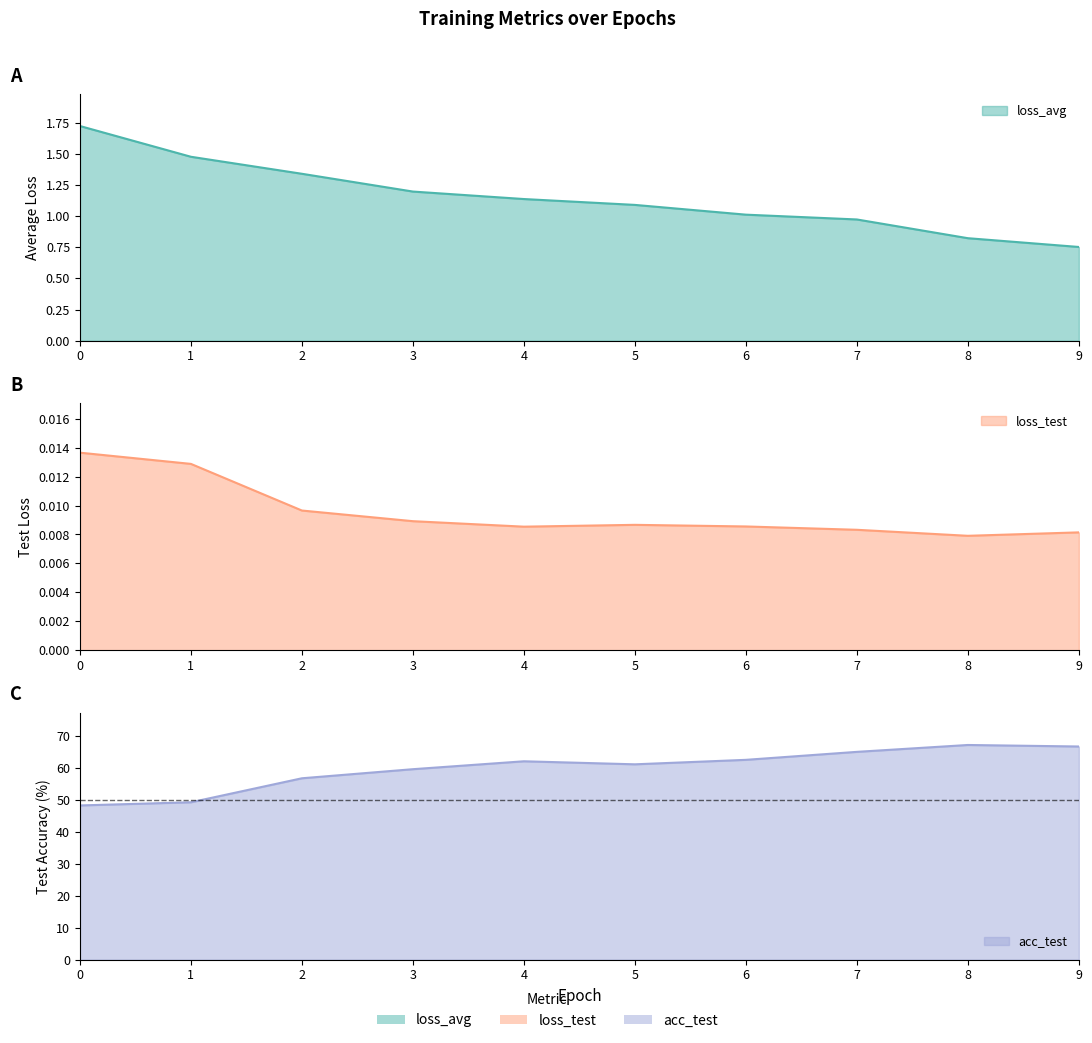

Is it true that loss_avg equals 1.5 at 1.0?

True